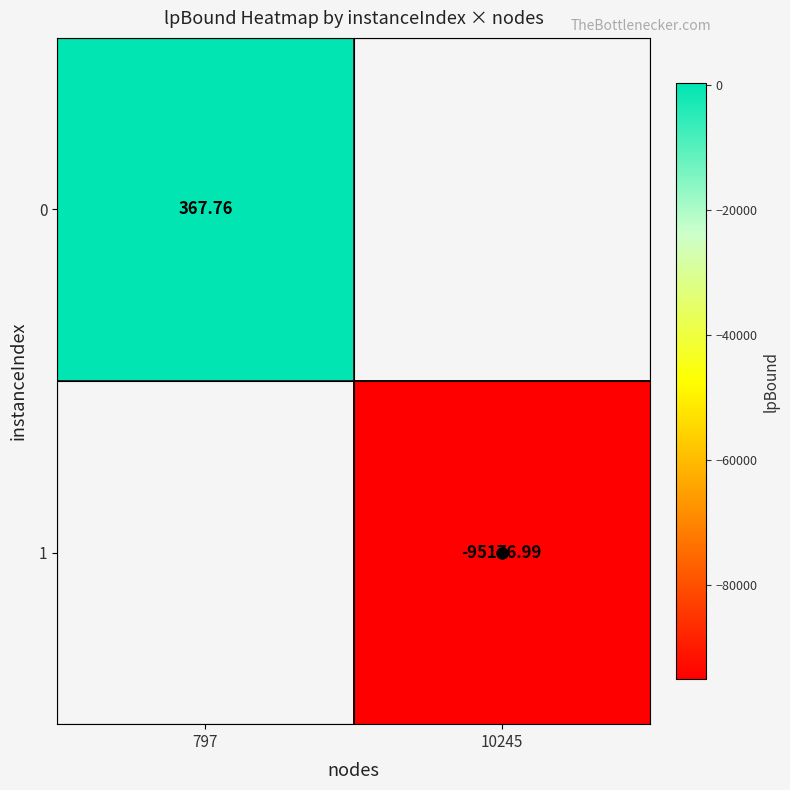

List the labels in order of 0 value, largest first.

797, 10245